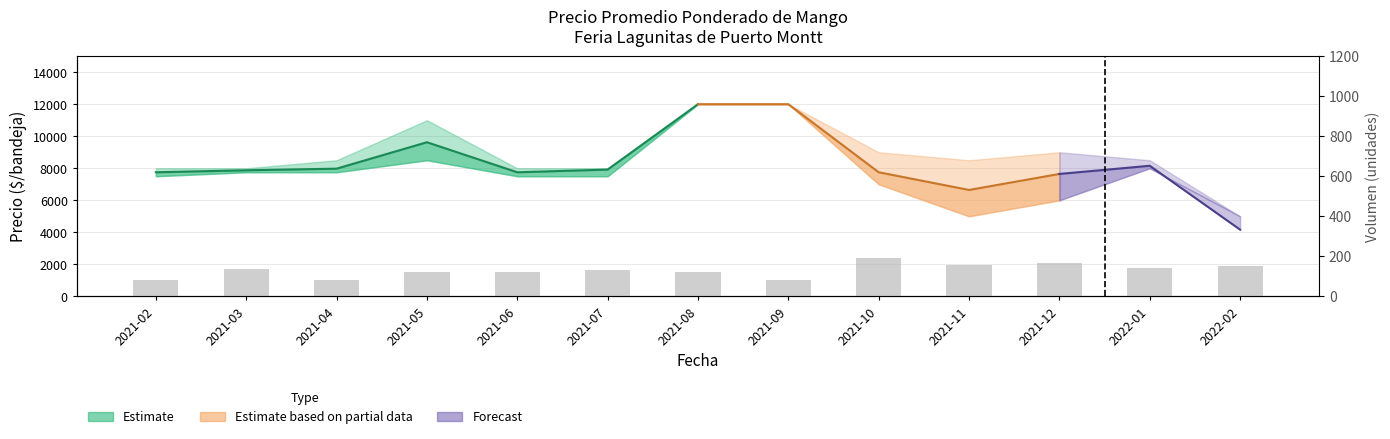

At which label does the data first exceed 130?

2021-03